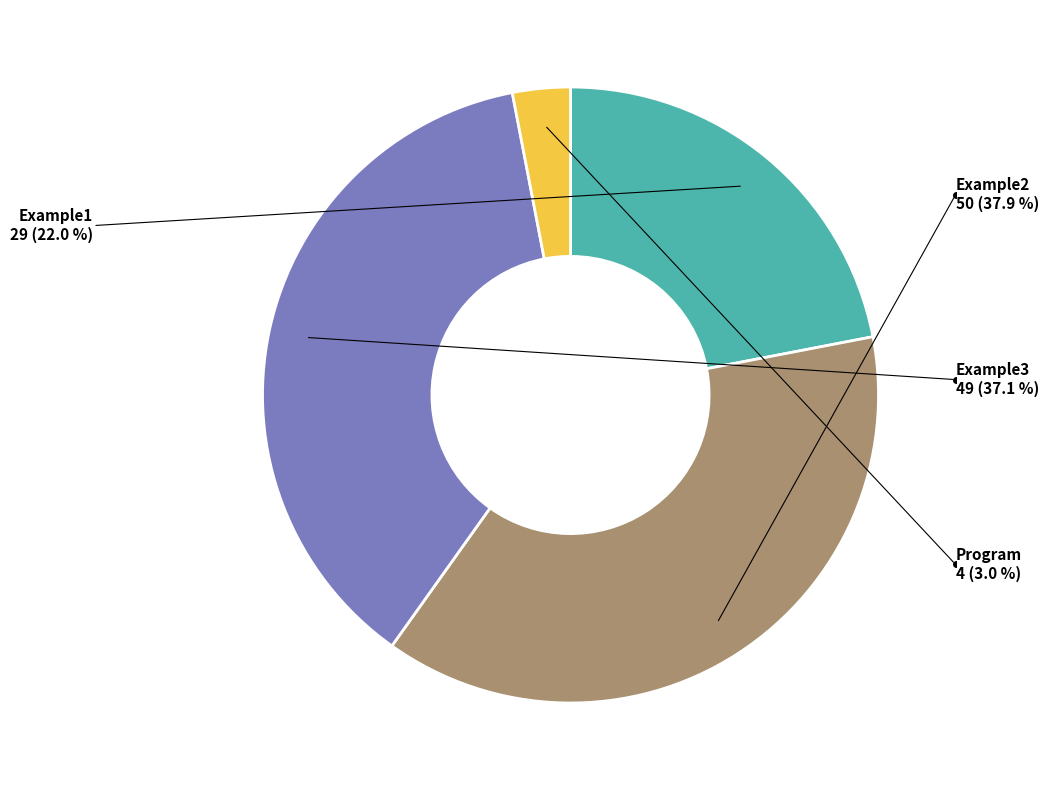

Which slice is the smallest?

Program